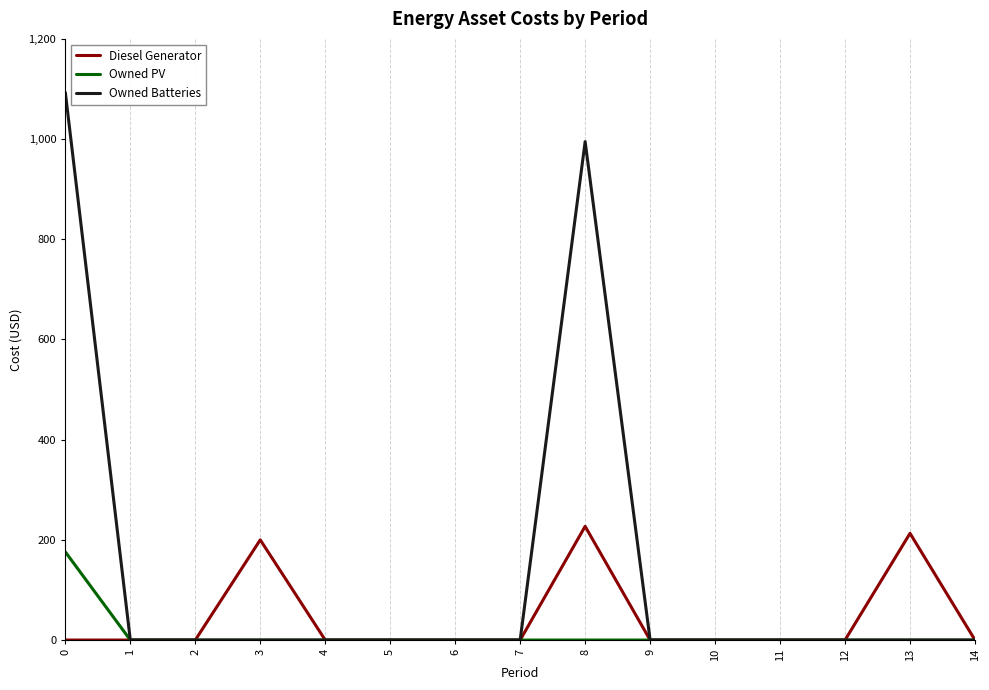

What is the sum of all Owned Batteries values?

2088